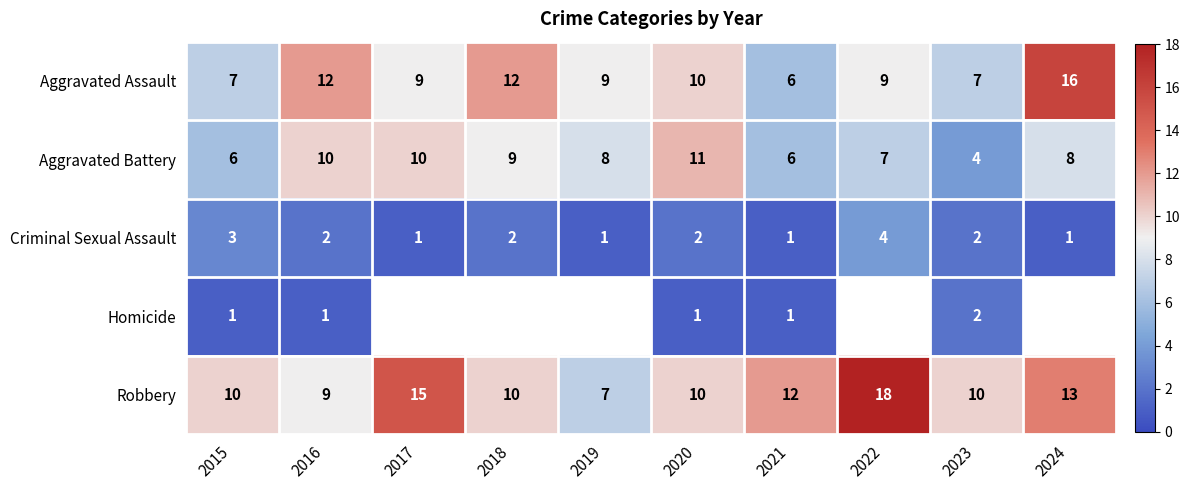

True or false: Criminal Sexual Assault has a value of 5 at 2015.

False